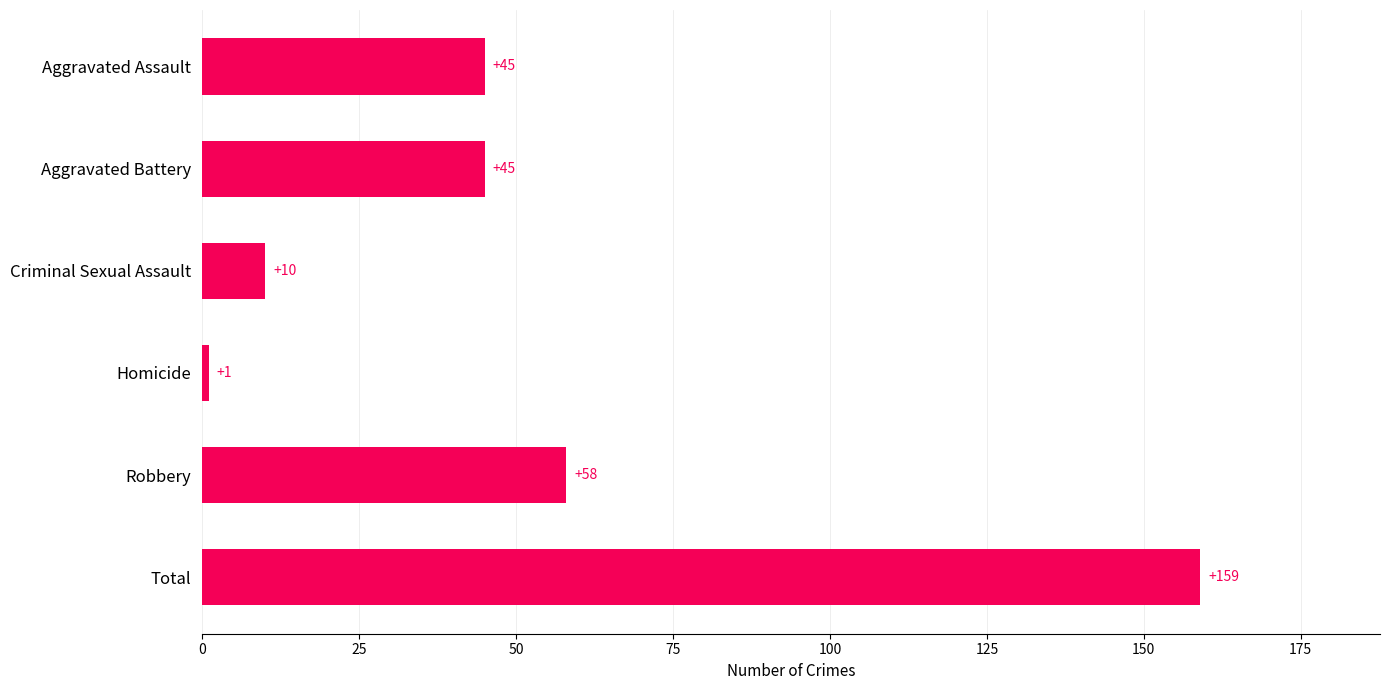

At which label is the value closest to 80?

Robbery